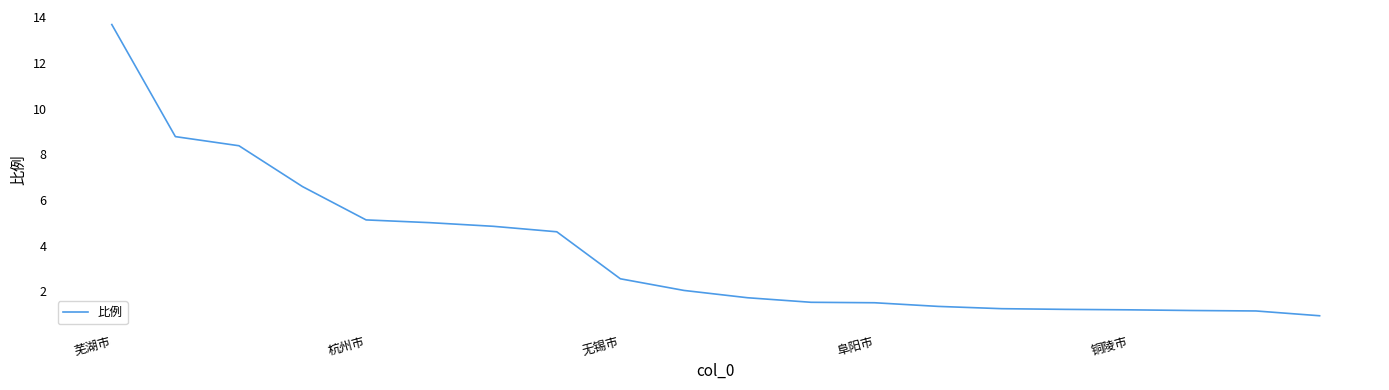

What is the difference between the maximum and minimum values?

12.8